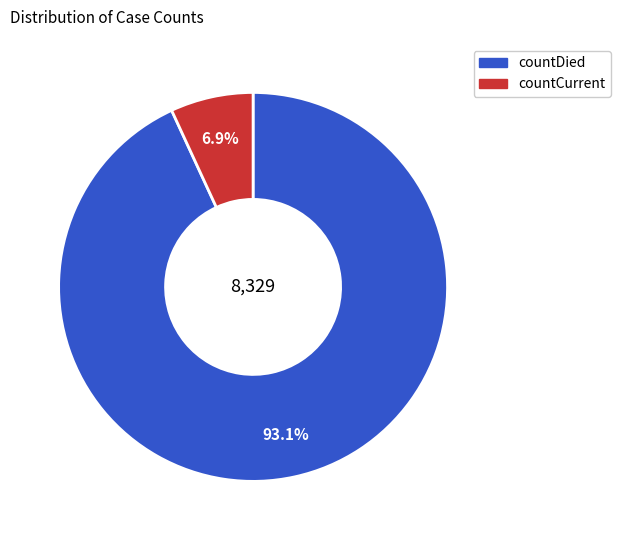

Is countCurrent the majority of the pie?

No